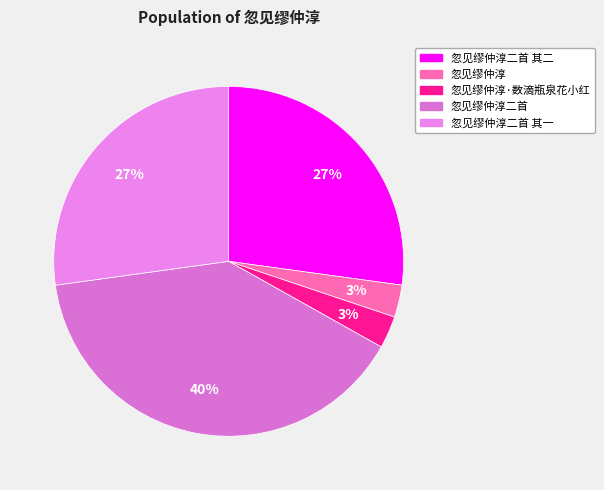

To the nearest percent, what is the difference between the largest and smallest slice percentages?

37%